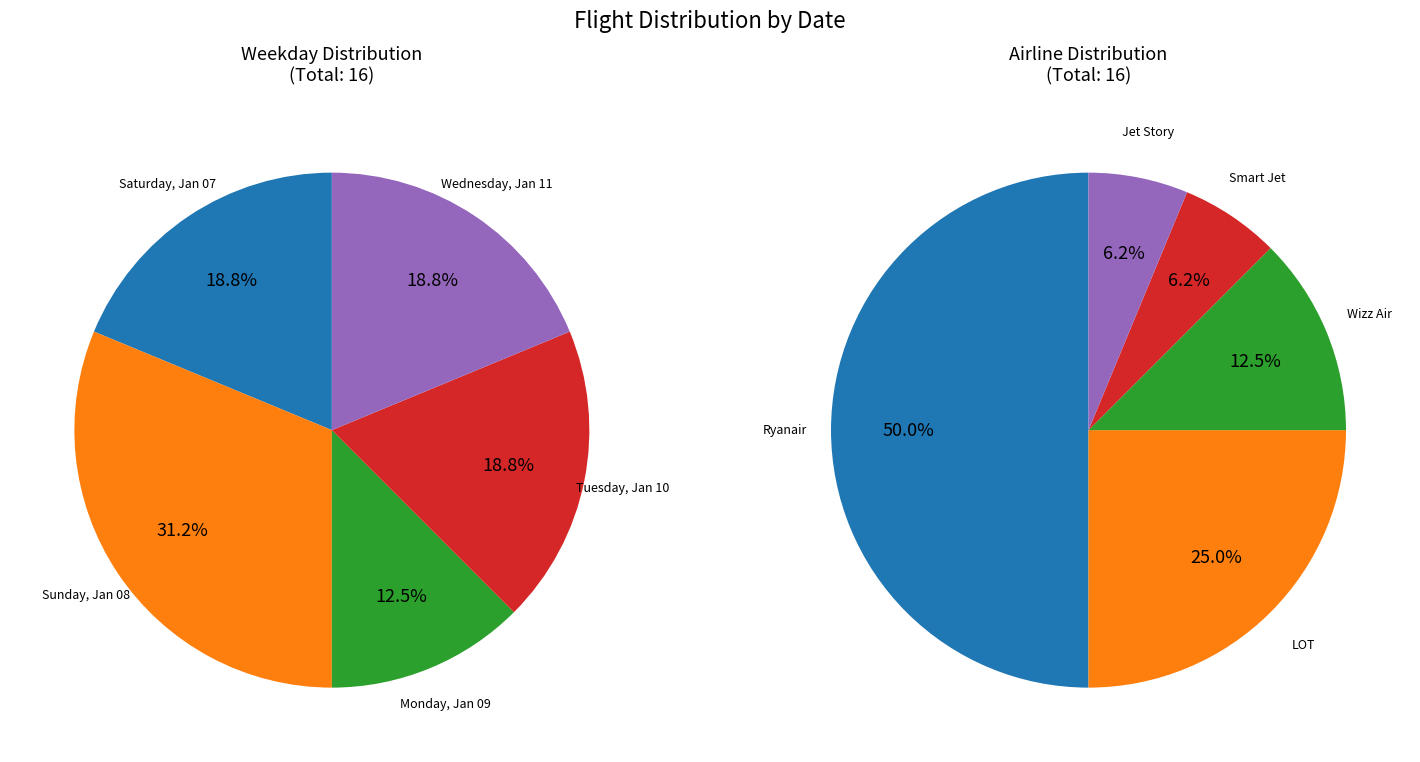

How many slices are in this pie chart?

5